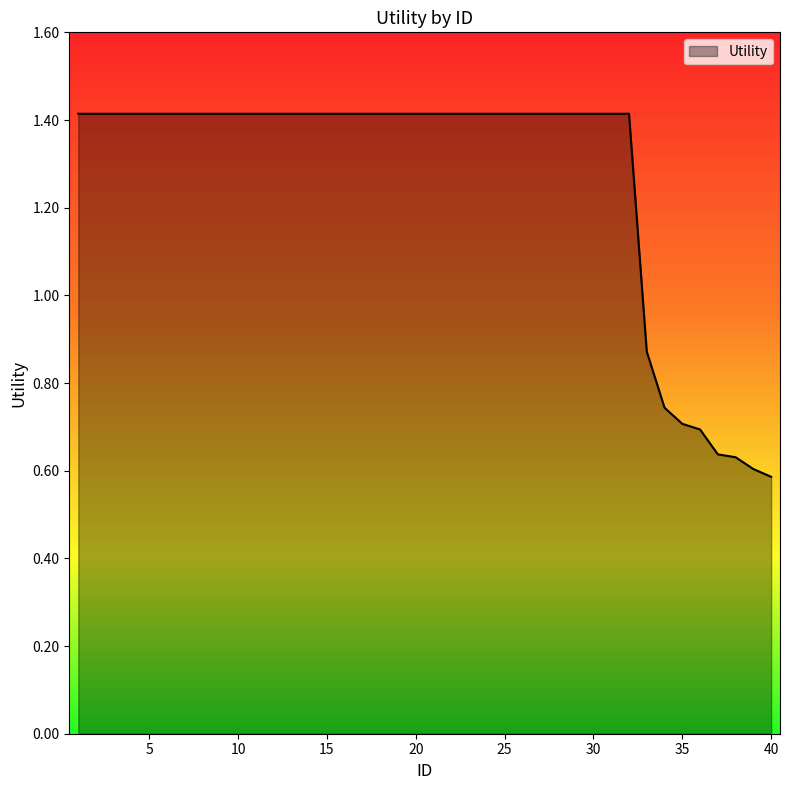

How many values exceed 1?

32